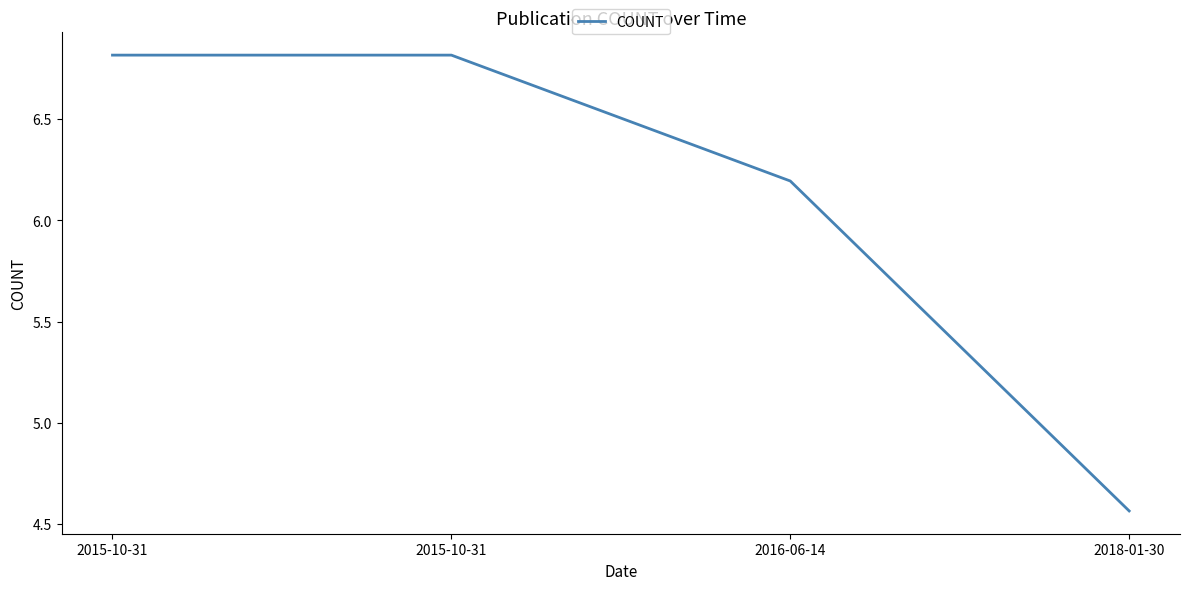

Which category has the highest value across all series?

2015-10-31